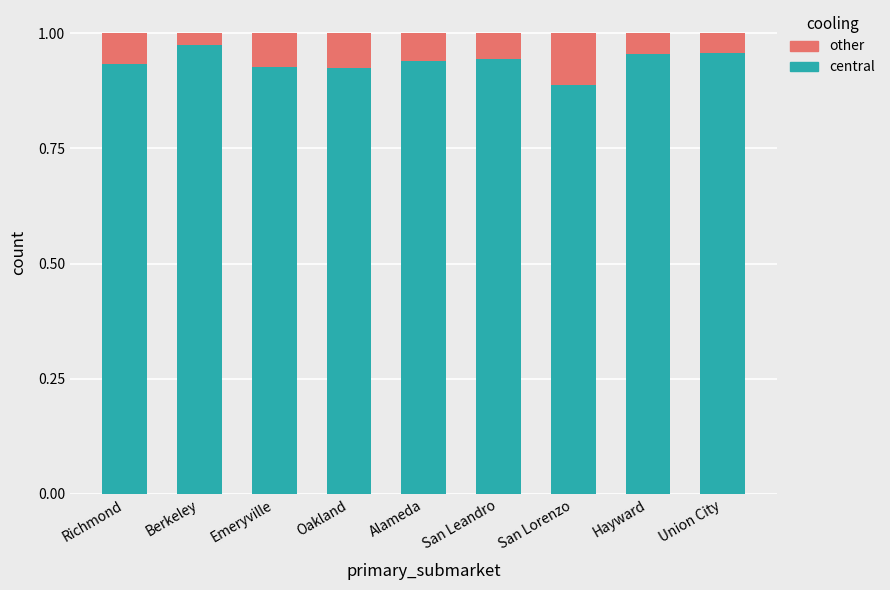

The value of vacancy_q at Alameda is 0.1. True or false?

False